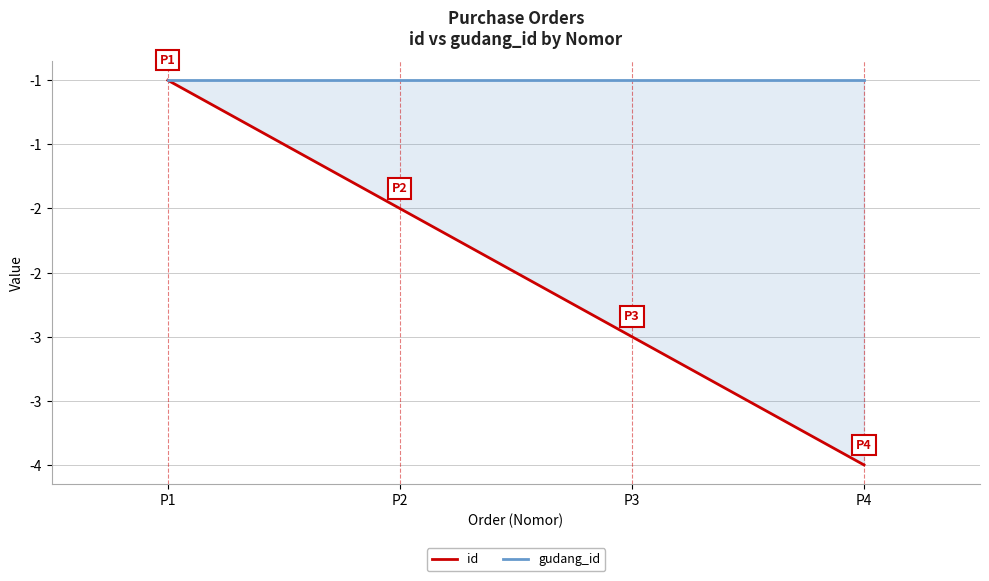

Count the id values in the range -3 to -1.

3